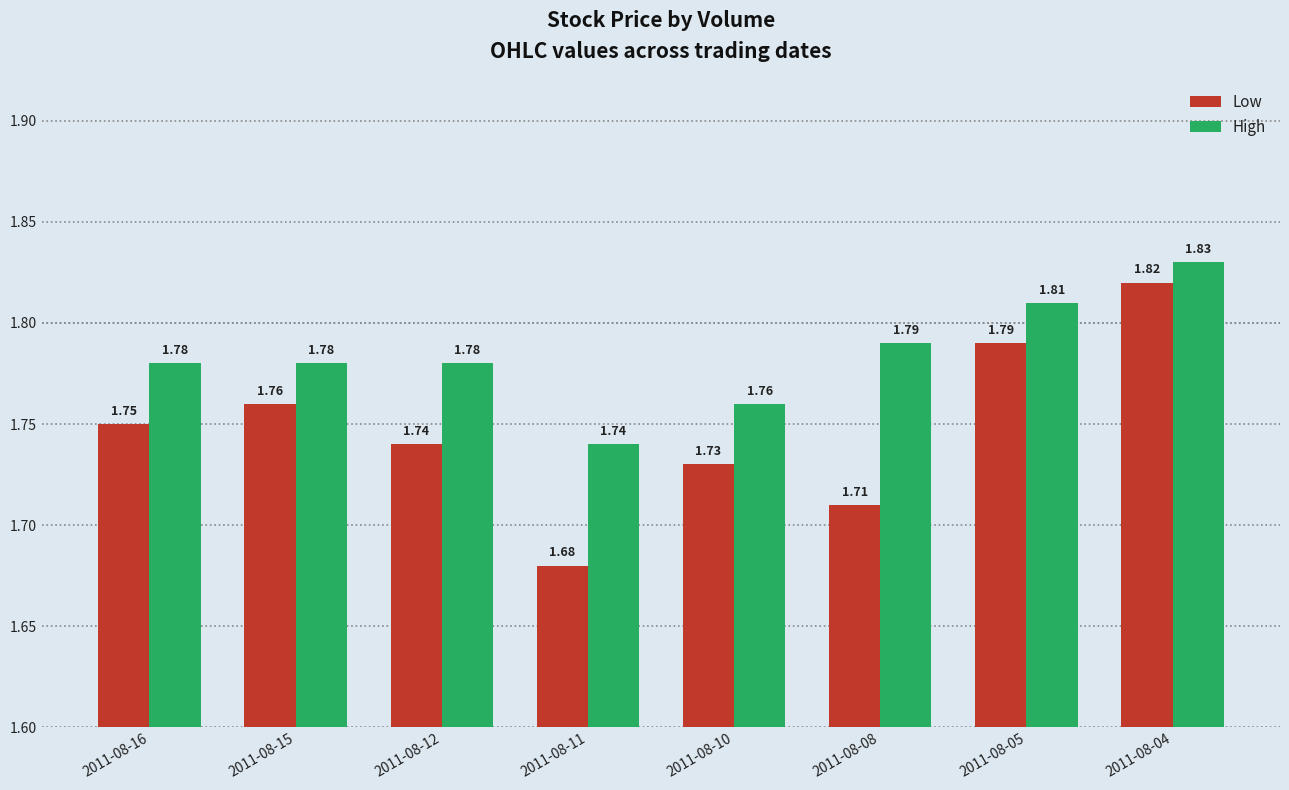

Is the value of Low at 2011-08-05 greater than the value of High at 2011-08-15?

Yes